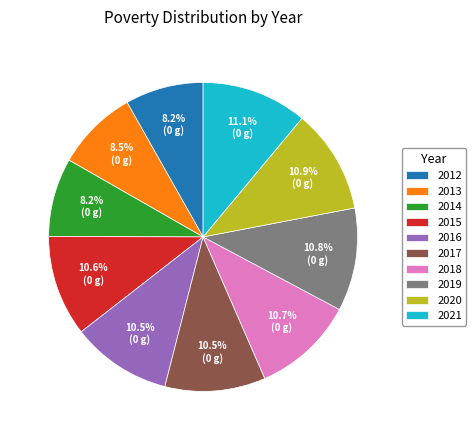

True or false: 2019 accounts for 18% of the total.

False